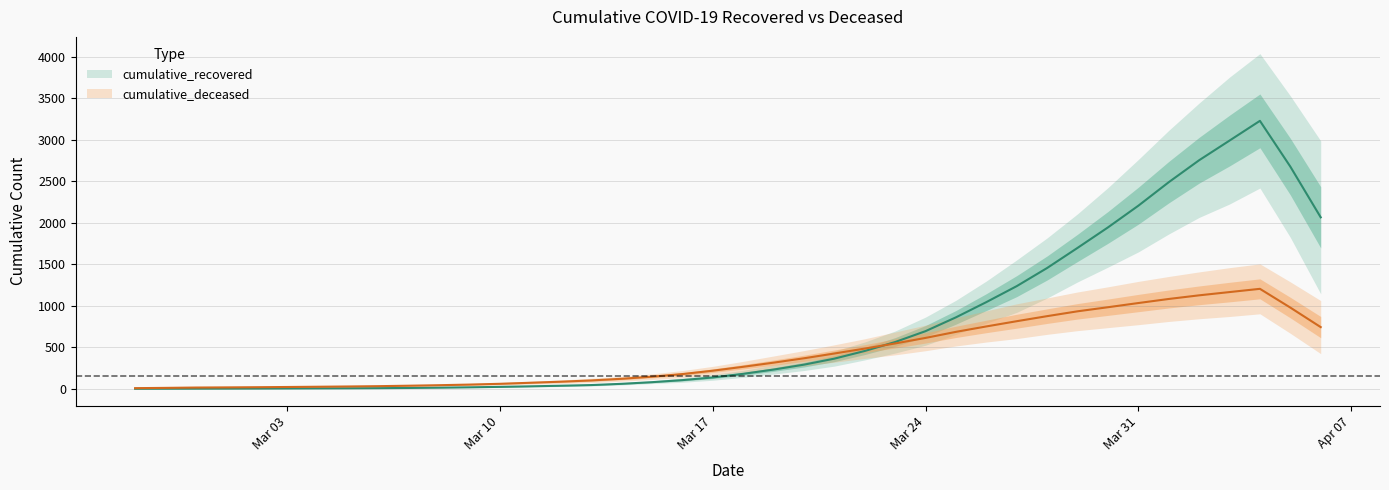

At which label is cumulative_deceased closest to 646?

2020-03-24